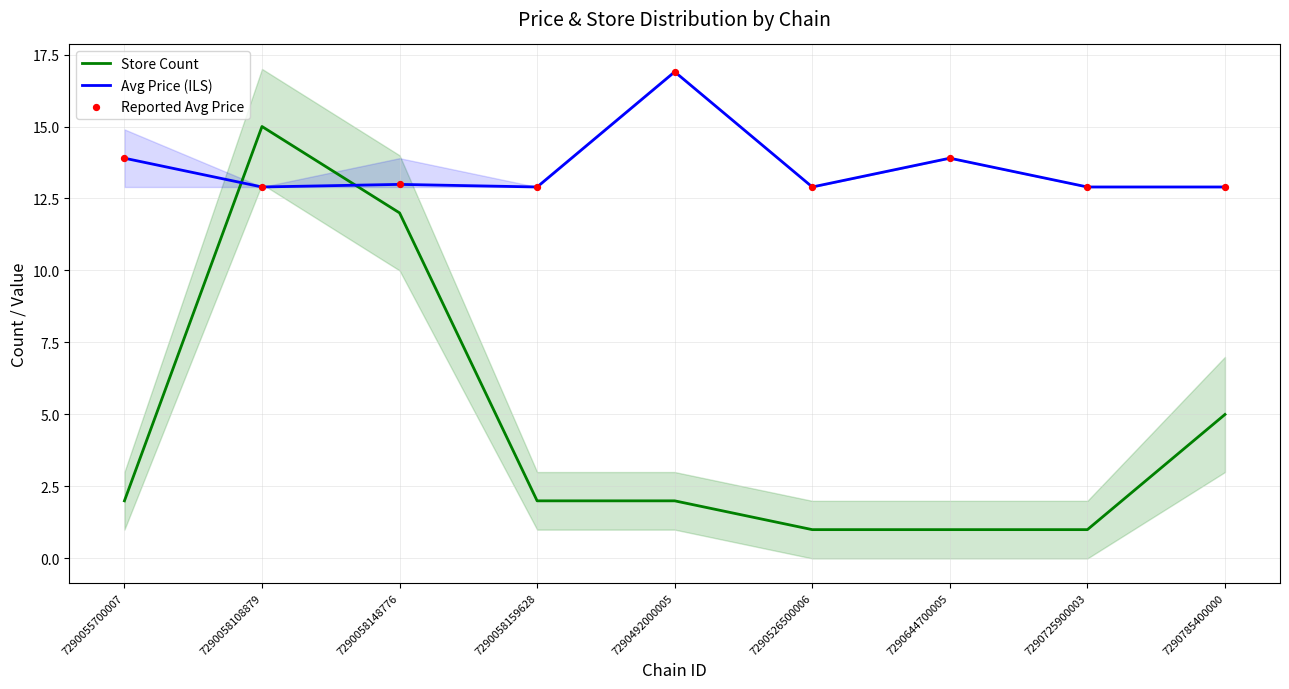

Which series reaches the maximum Y coordinate?

Avg Price (ILS)